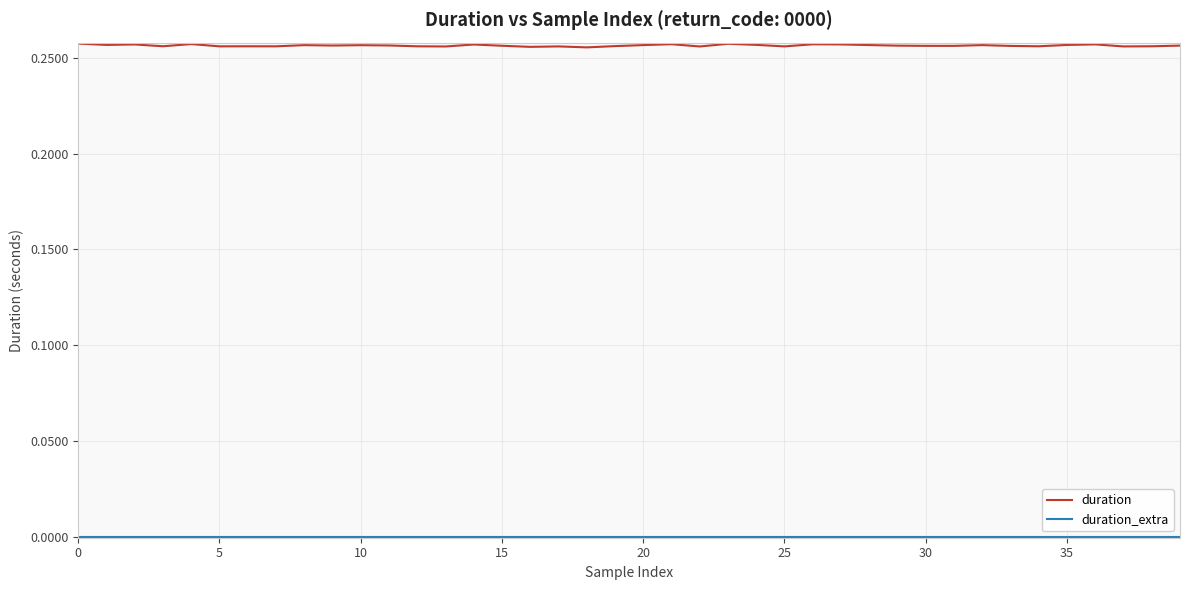

Which series has the widest spread of values?

duration